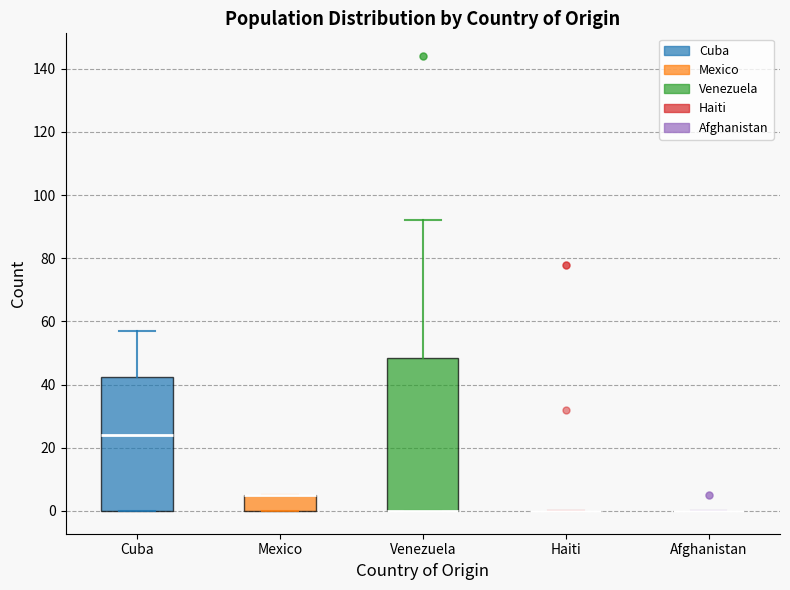

Where is the upper edge of the box for Venezuela on the y-axis? The values are not printed on the chart, so give them approximately, as read against the axis.

48